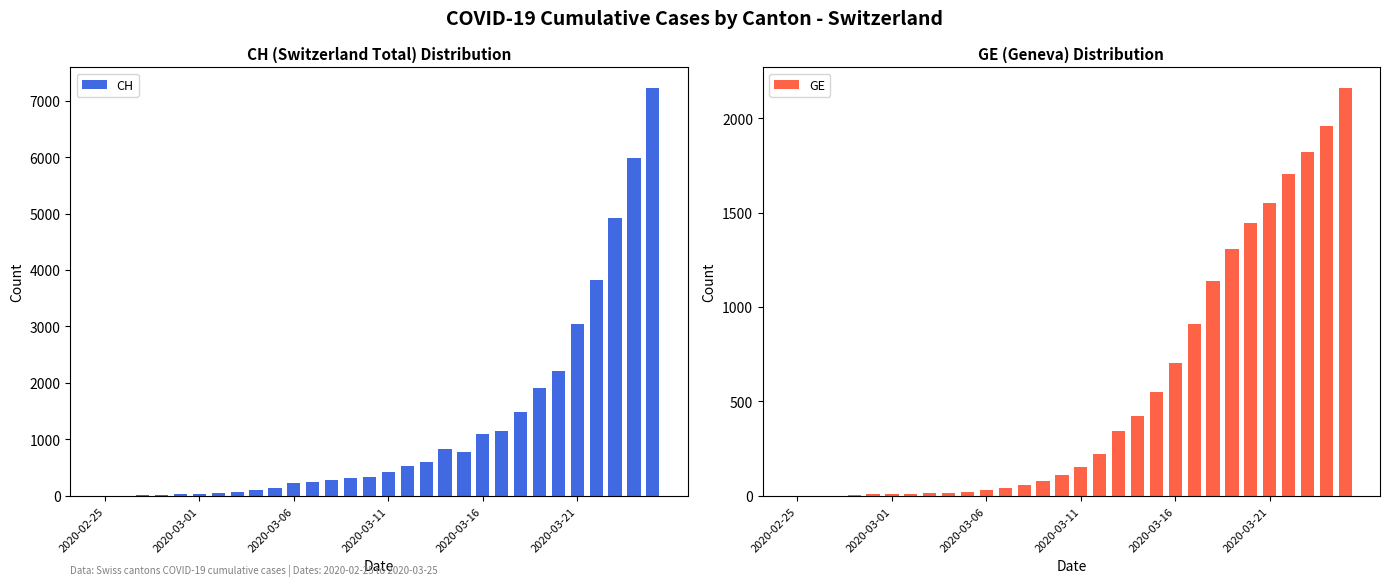

At how many categories does at least one series exceed 5855?

2